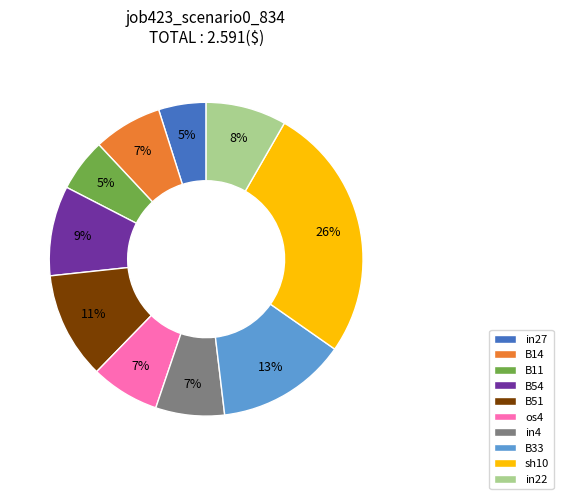

What is the ratio of the value at in27 to the value at in4?

0.7